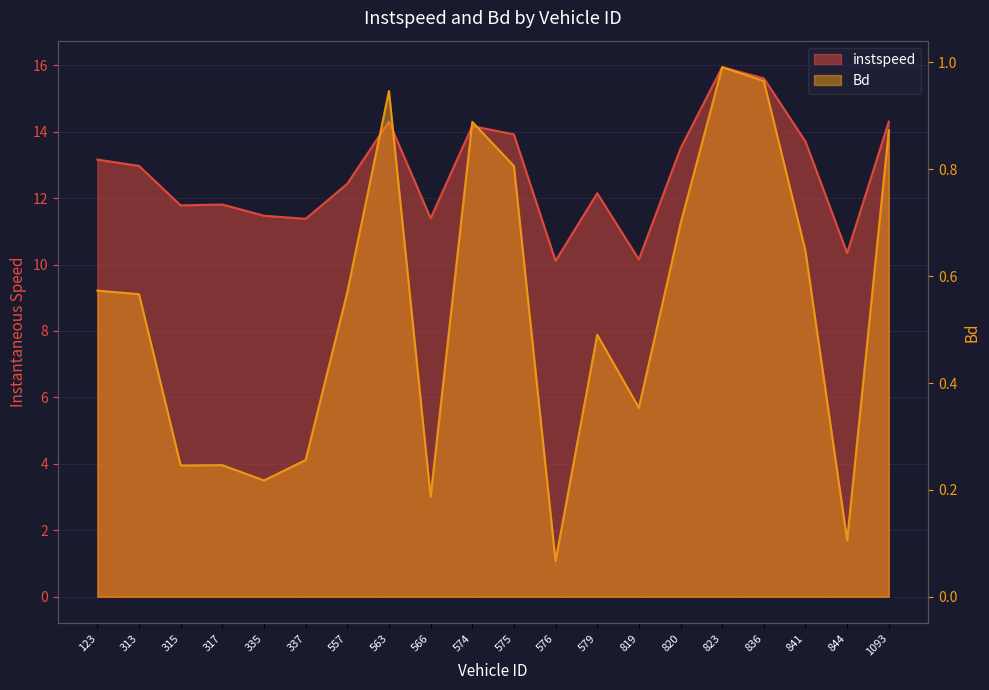

True or false: Bd and instspeed intersect in this chart.

False